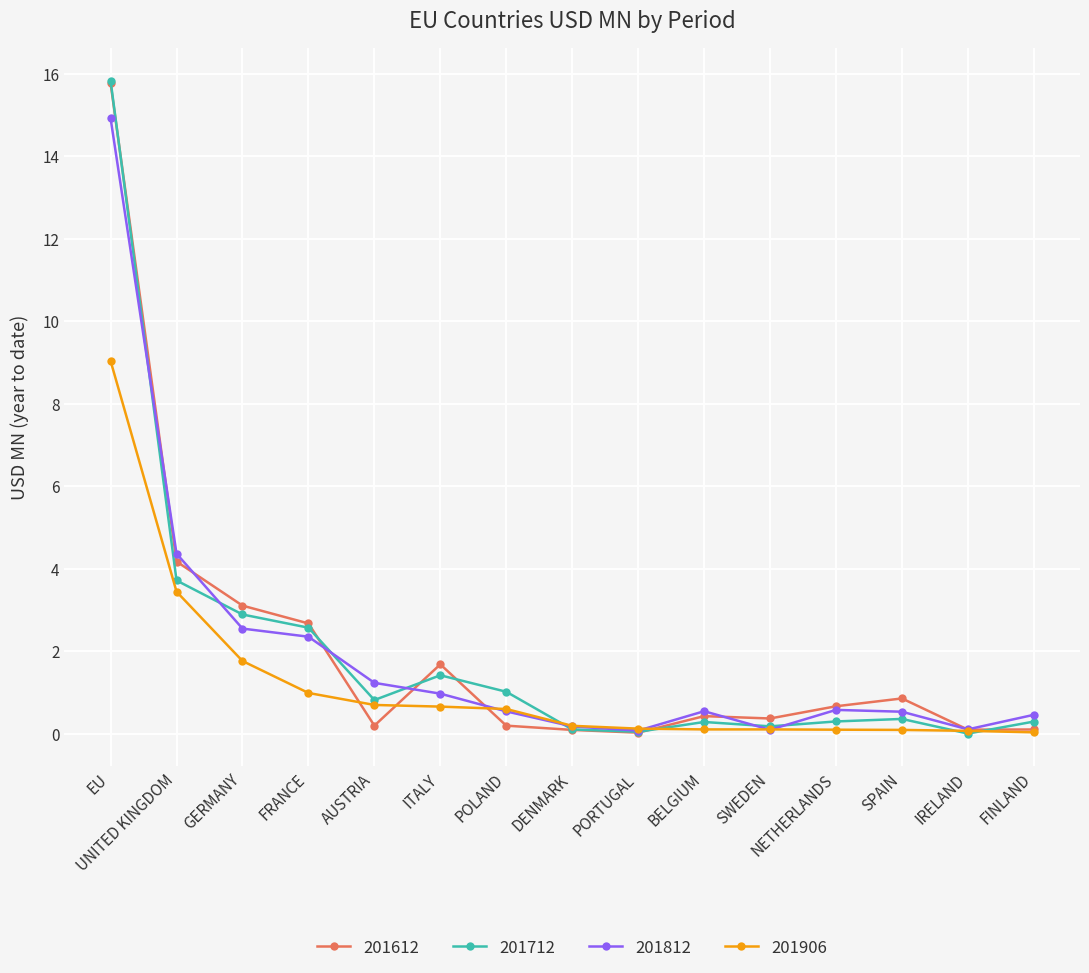

Does the chart have visible grid lines?

Yes